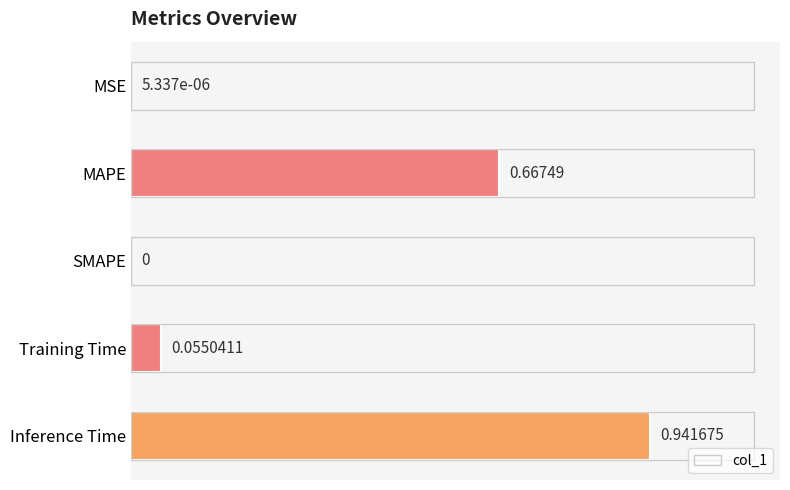

Between Inference Time and Training Time, which is larger?

Inference Time